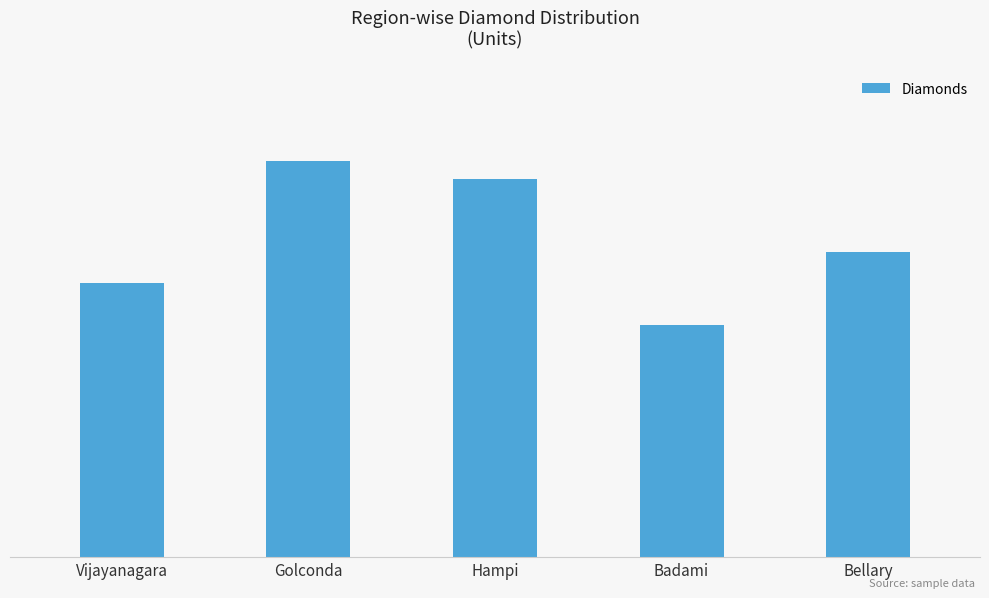

Which label corresponds to the largest value in the chart?

Golconda